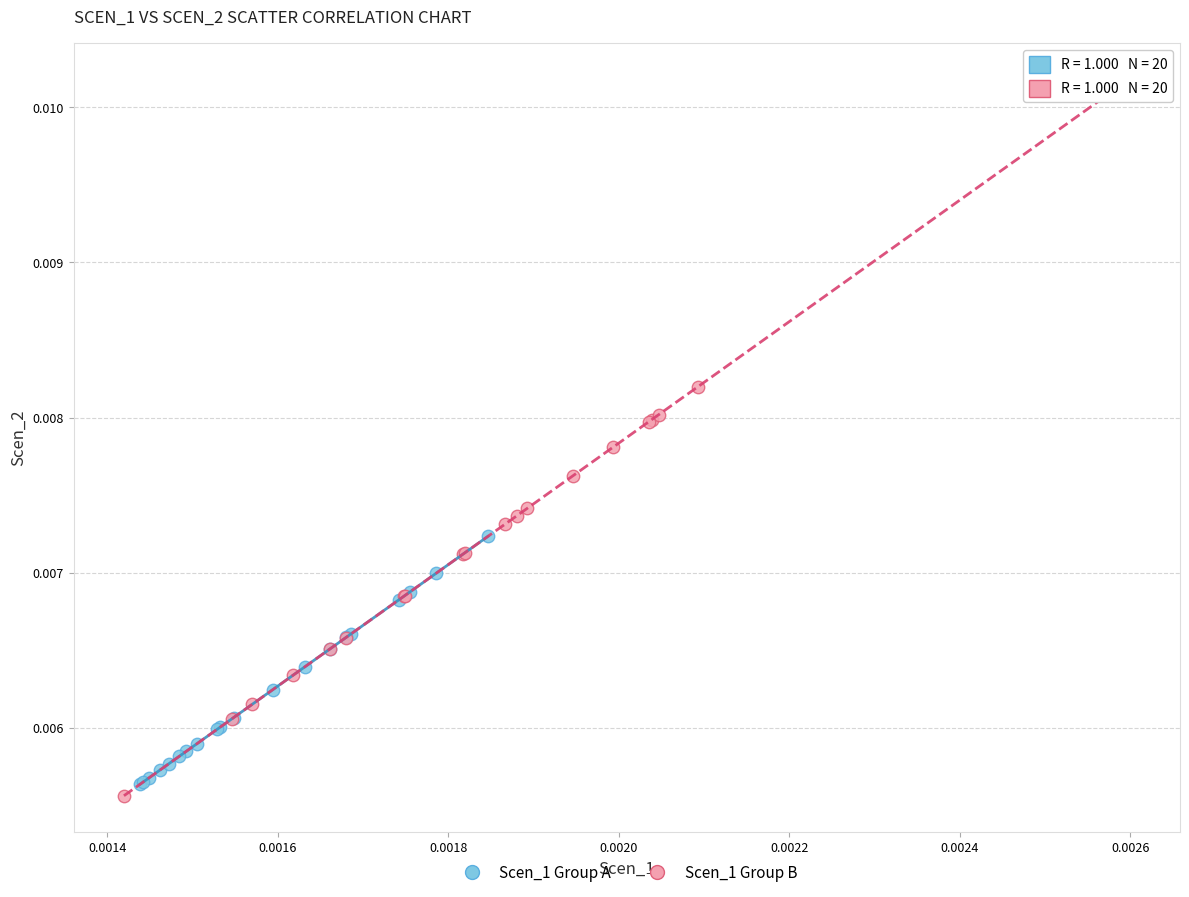

Which series contains the highest Y value?

Scen_1 Group B